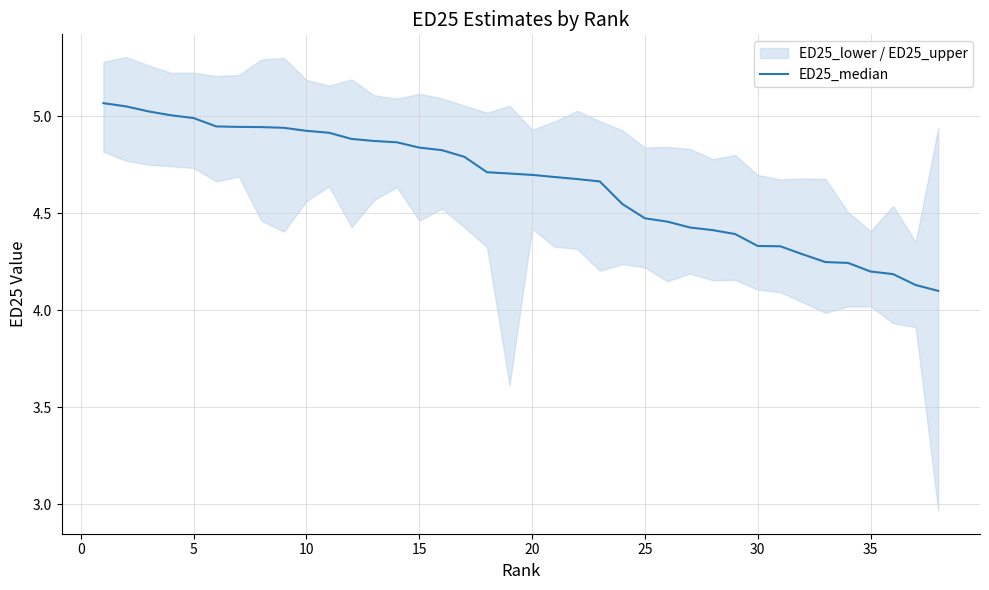

What is the average value?

4.7